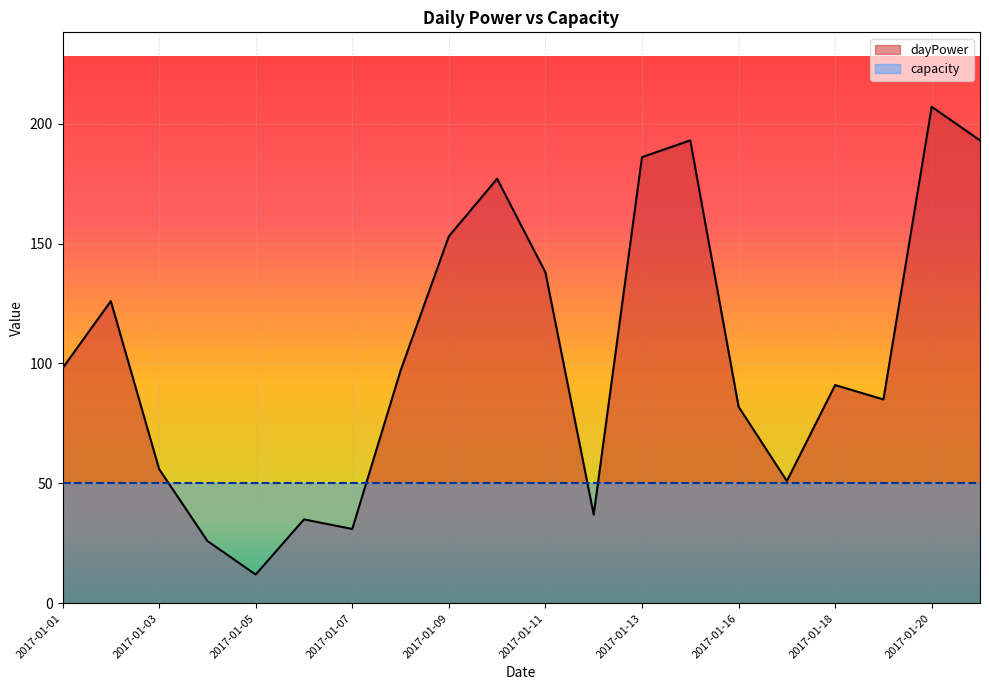

Rank the categories by value from lowest to highest.

2017-01-05, 2017-01-04, 2017-01-07, 2017-01-06, 2017-01-12, 2017-01-17, 2017-01-03, 2017-01-16, 2017-01-19, 2017-01-18, 2017-01-08, 2017-01-01, 2017-01-02, 2017-01-11, 2017-01-09, 2017-01-10, 2017-01-13, 2017-01-14, 2017-01-22, 2017-01-20